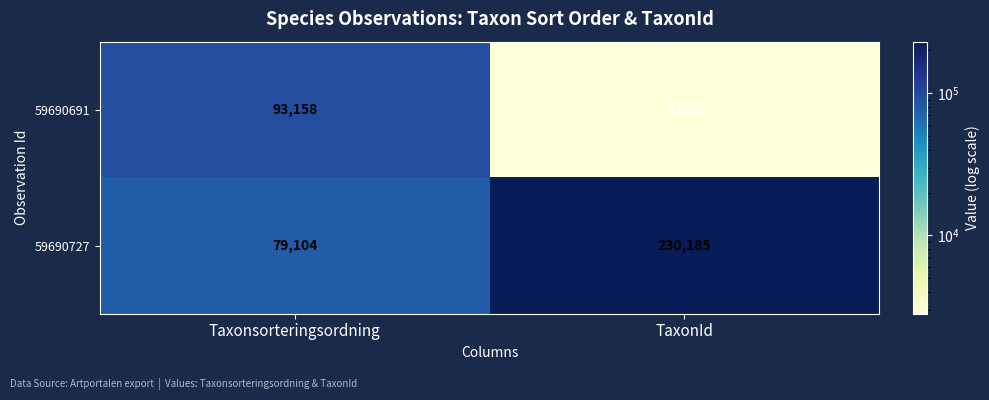

Rank the series at TaxonId from lowest to highest value.

59690691, 59690727